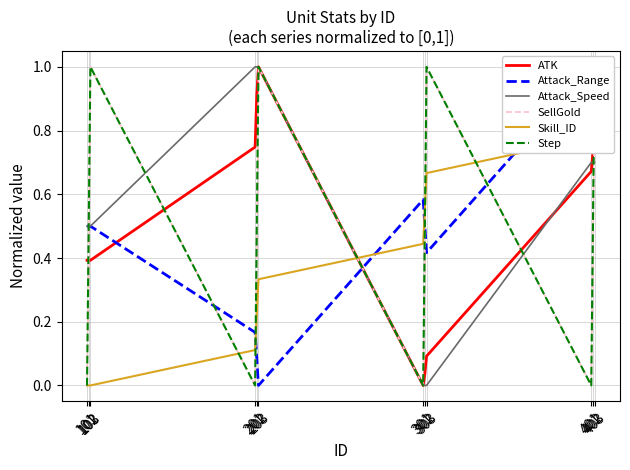

True or false: SellGold and Step cross at least once.

False